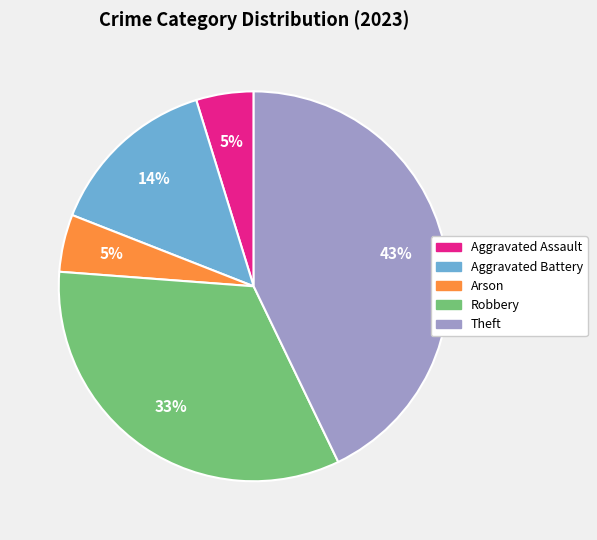

Does Aggravated Assault account for over 50% of the chart?

No